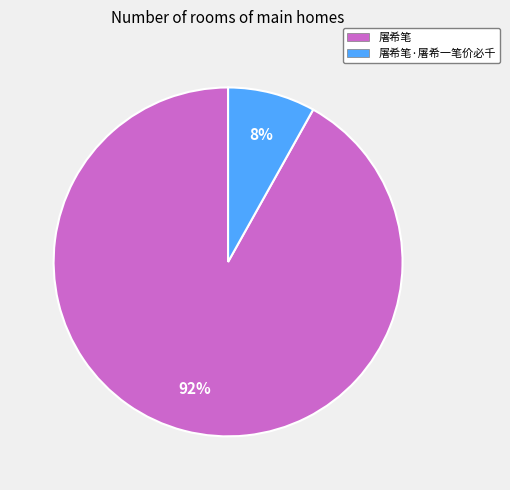

To the nearest percent, what percentage of the pie is 屠希笔·屠希一笔价必千?

8%